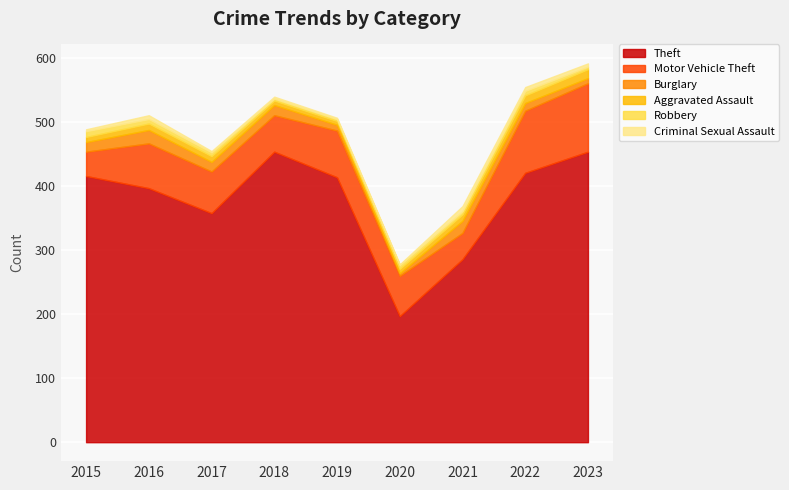

How many data points does each series have?

9